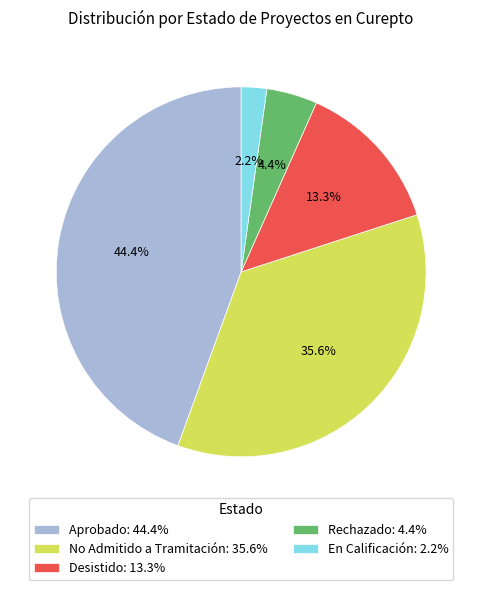

True or false: Aprobado accounts for 35% of the total.

False